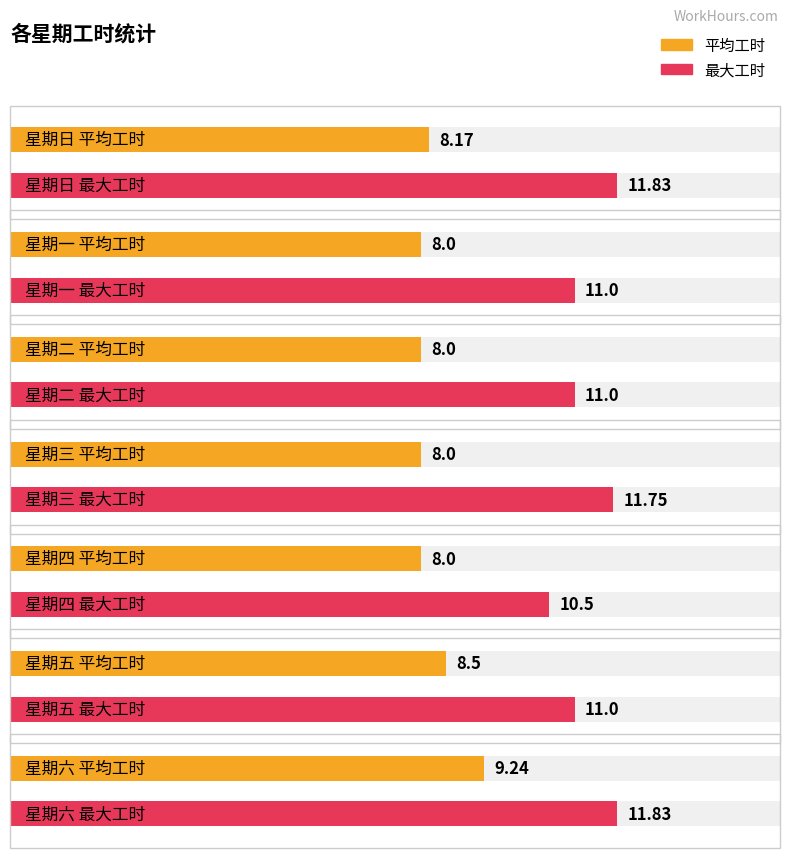

How many data points in 最大工时 are less than 11?

1